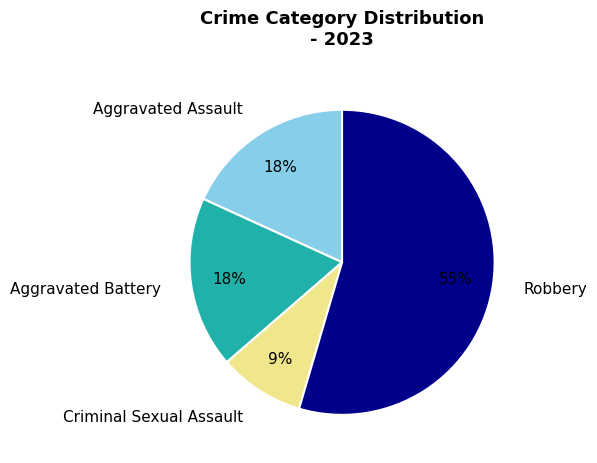

Which slice is the smallest?

Criminal Sexual Assault